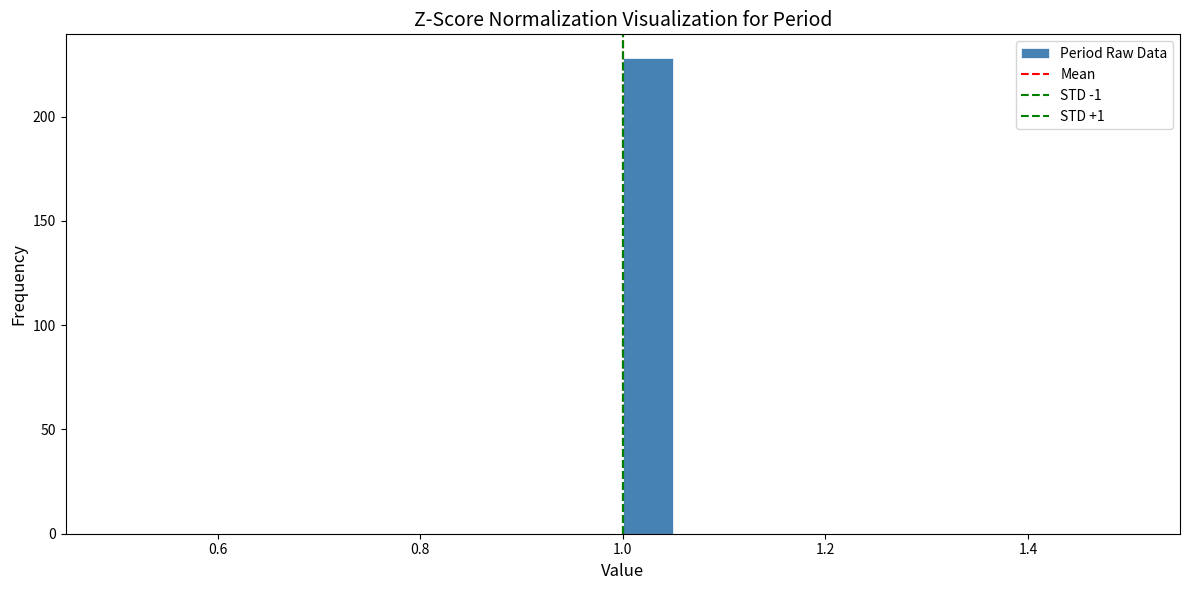

Read against the x-axis, roughly where is the centre of the tallest bar?

1.02